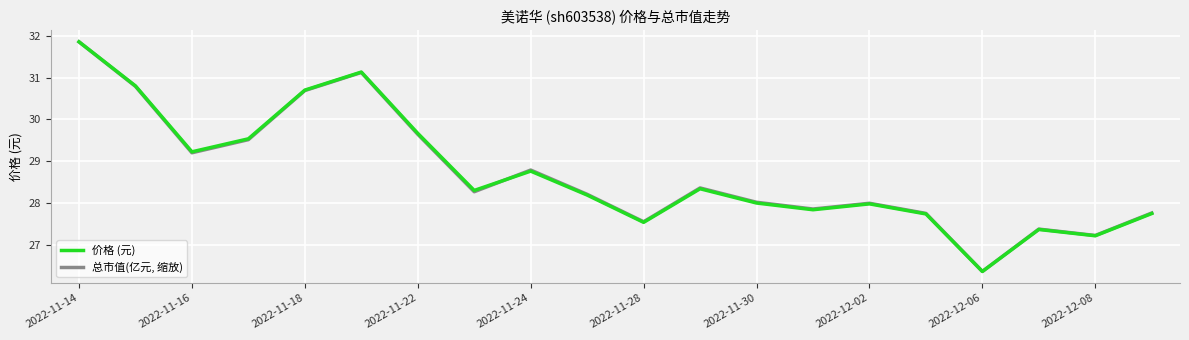

What is the maximum value shown in the chart?

31.9